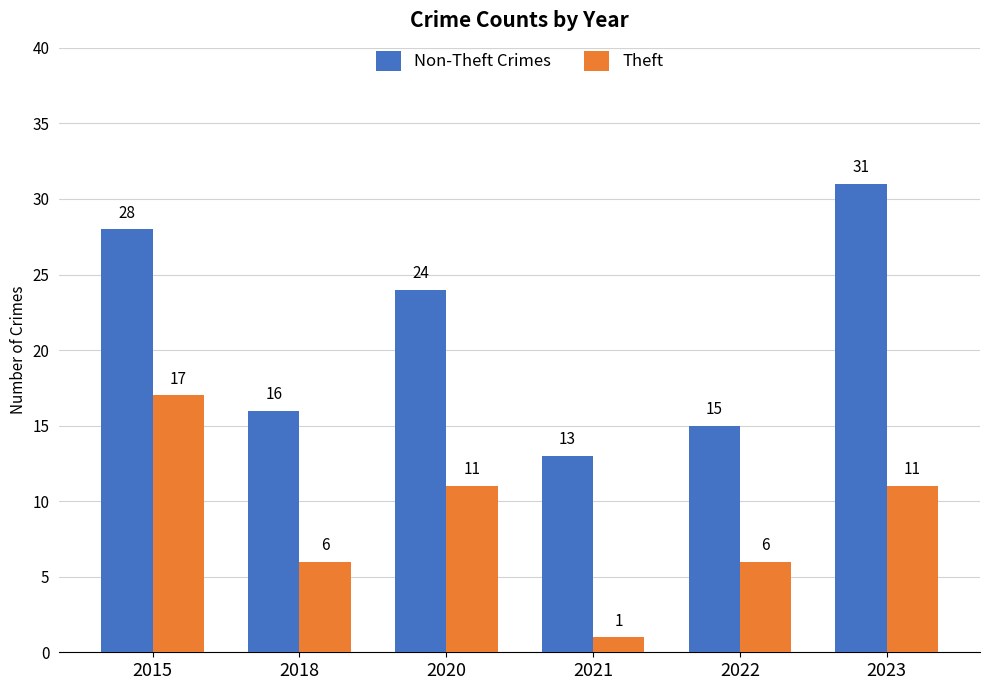

Which category has the highest value across all series?

2023